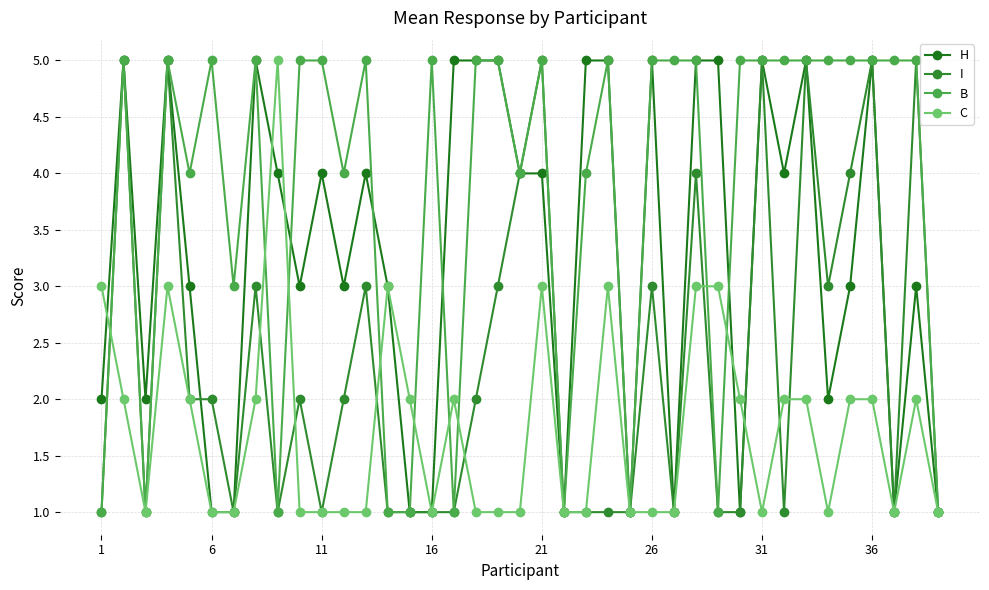

Is this an area chart (filled region under the line)?

No